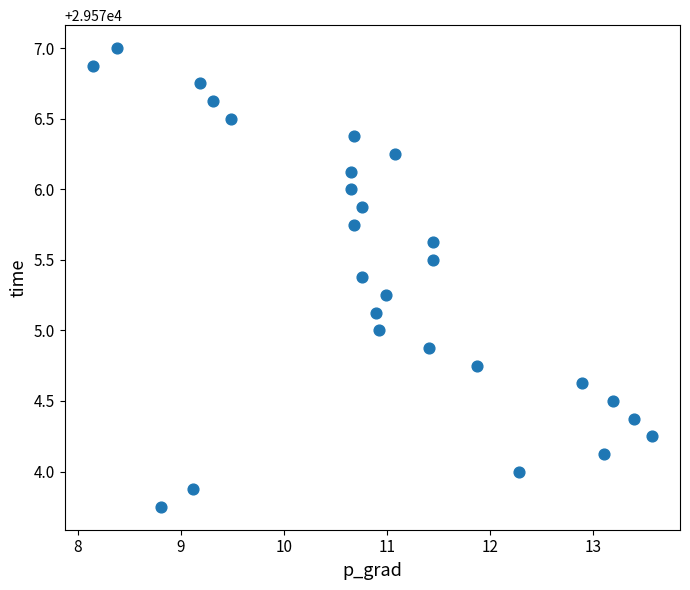

What is the range of X values (max minus min)?

5.4